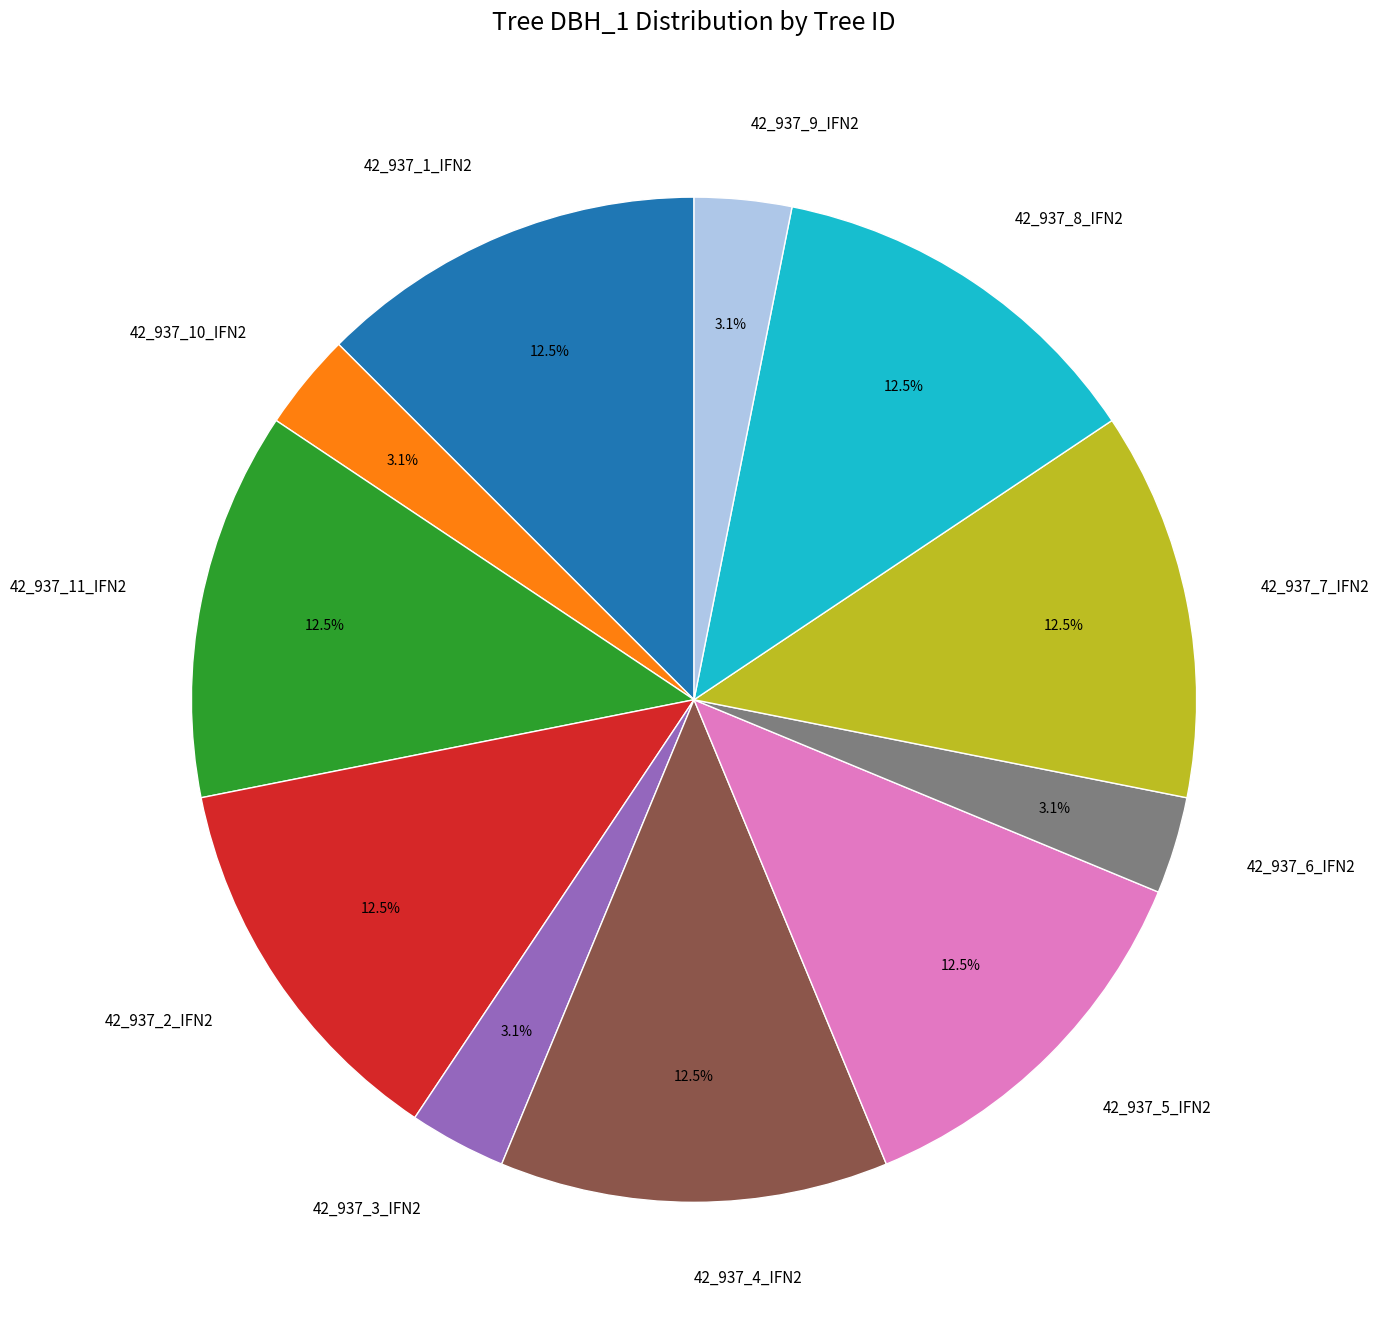

Is there a majority slice in this chart?

No